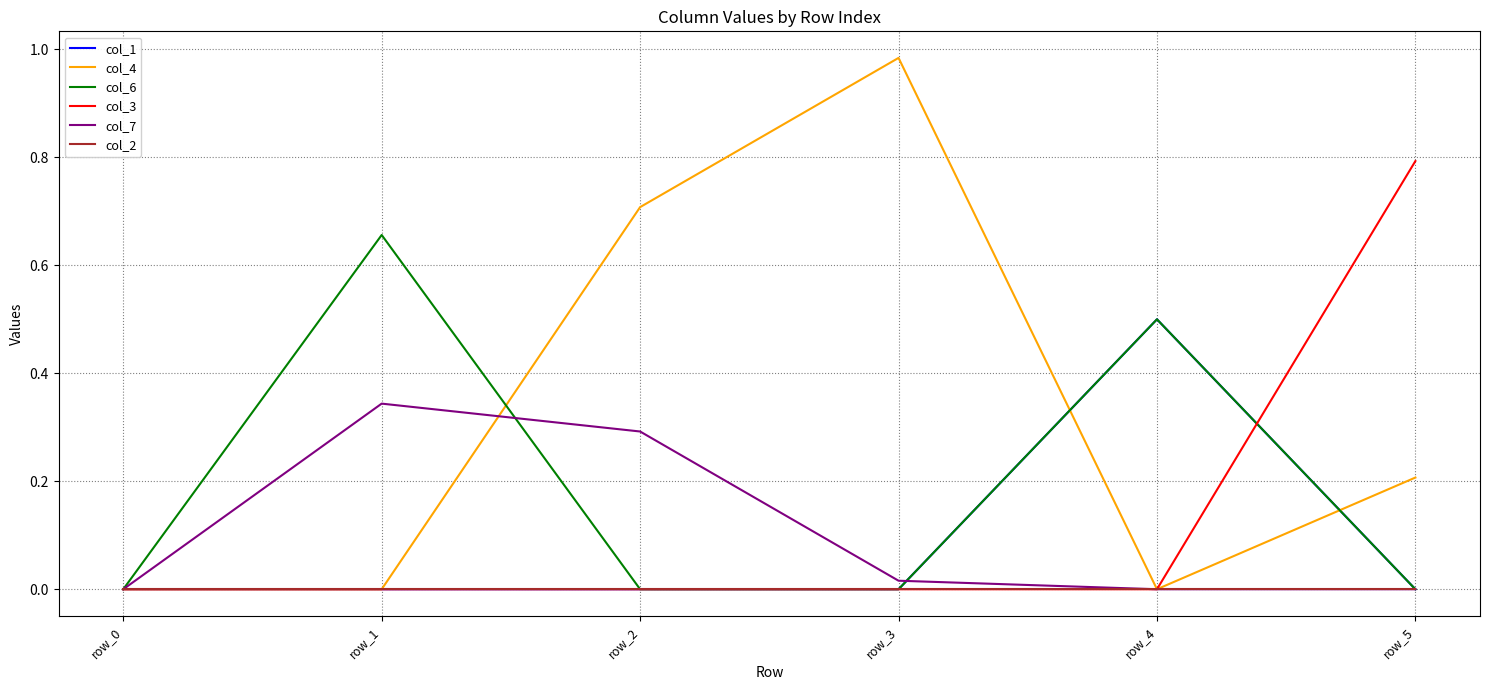

At which category does the chart reach its peak across all series?

row_3